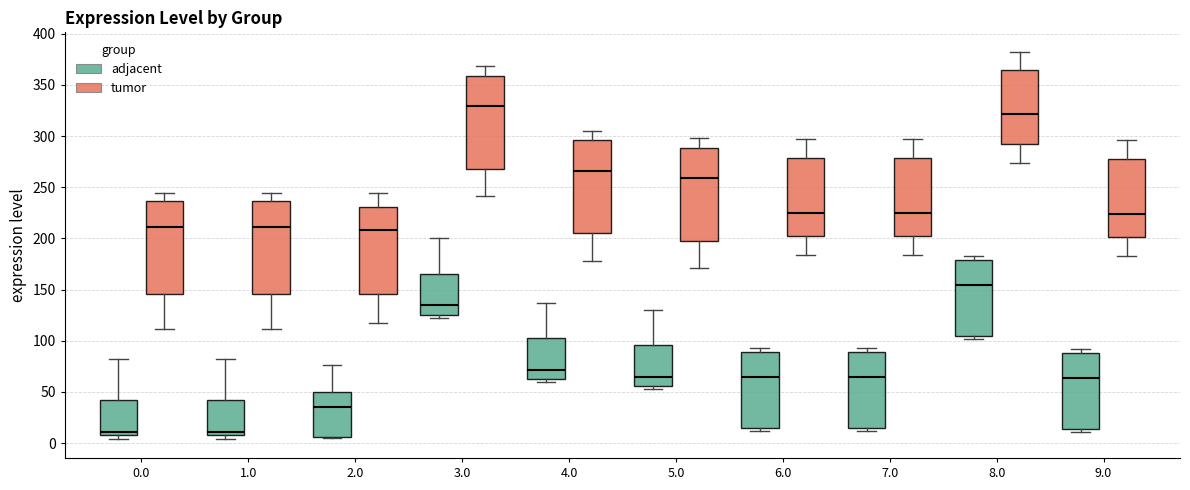

Where is the lower edge of the box for 0.0 (tumor) on the y-axis? The values are not printed on the chart, so give them approximately, as read against the axis.

145